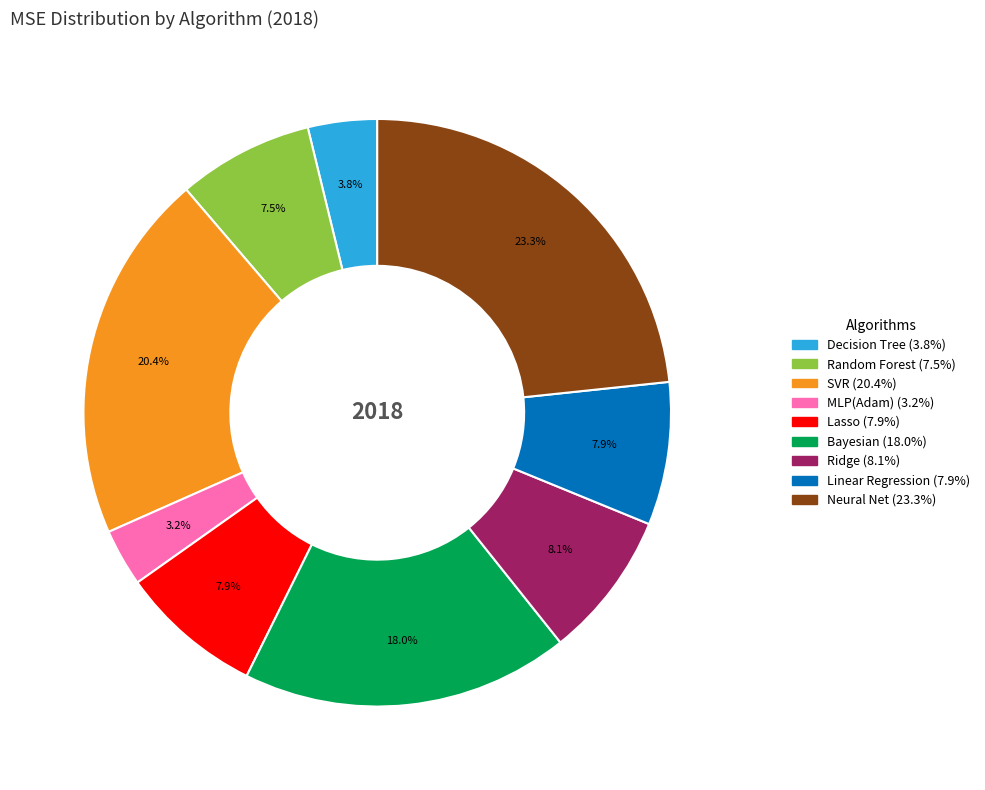

How much of the chart is everything except Bayesian?

82.0%